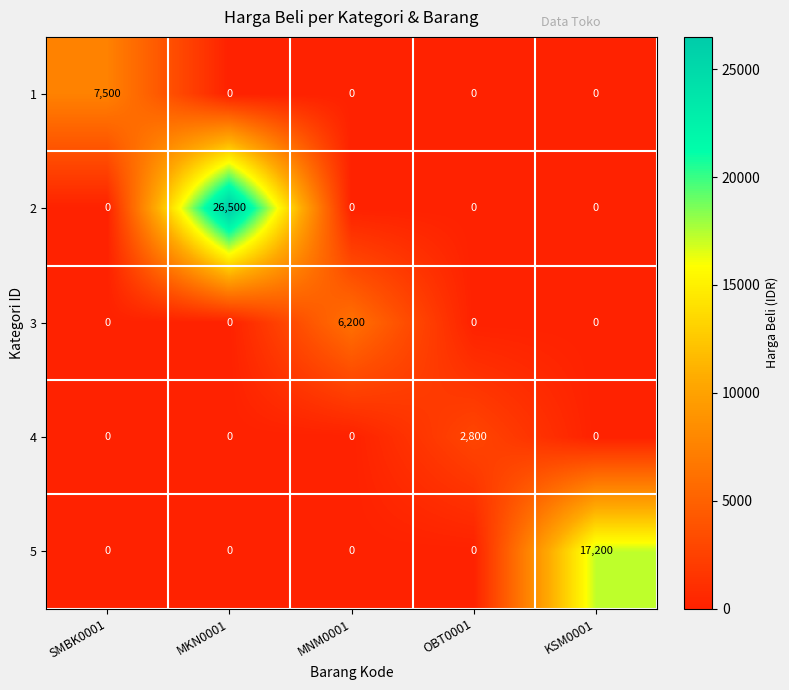

Rank the series by their maximum value, from lowest to highest.

4, 3, 1, 5, 2